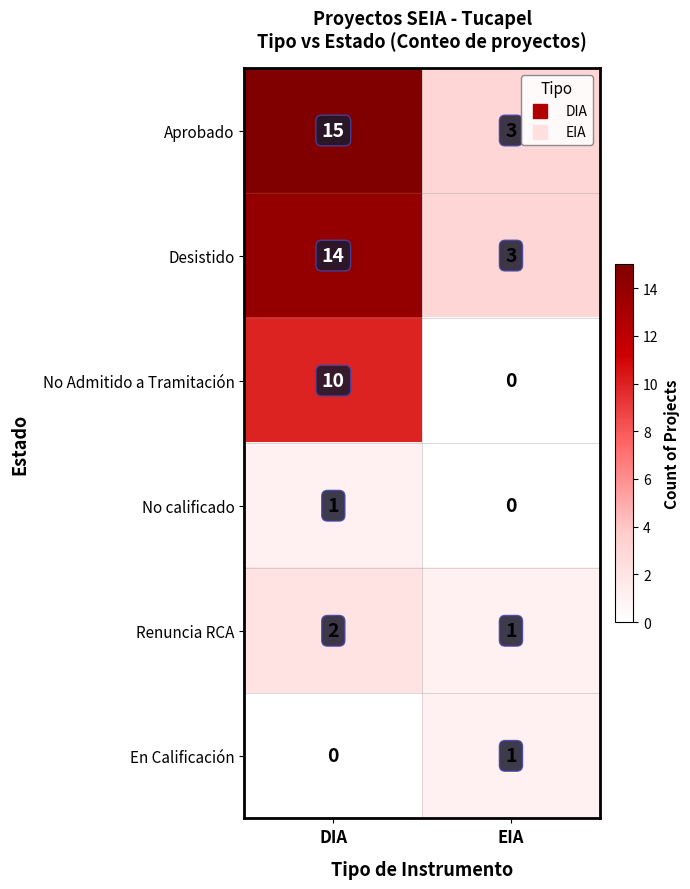

What value does the Desistido series have at DIA, to the nearest 5?

15